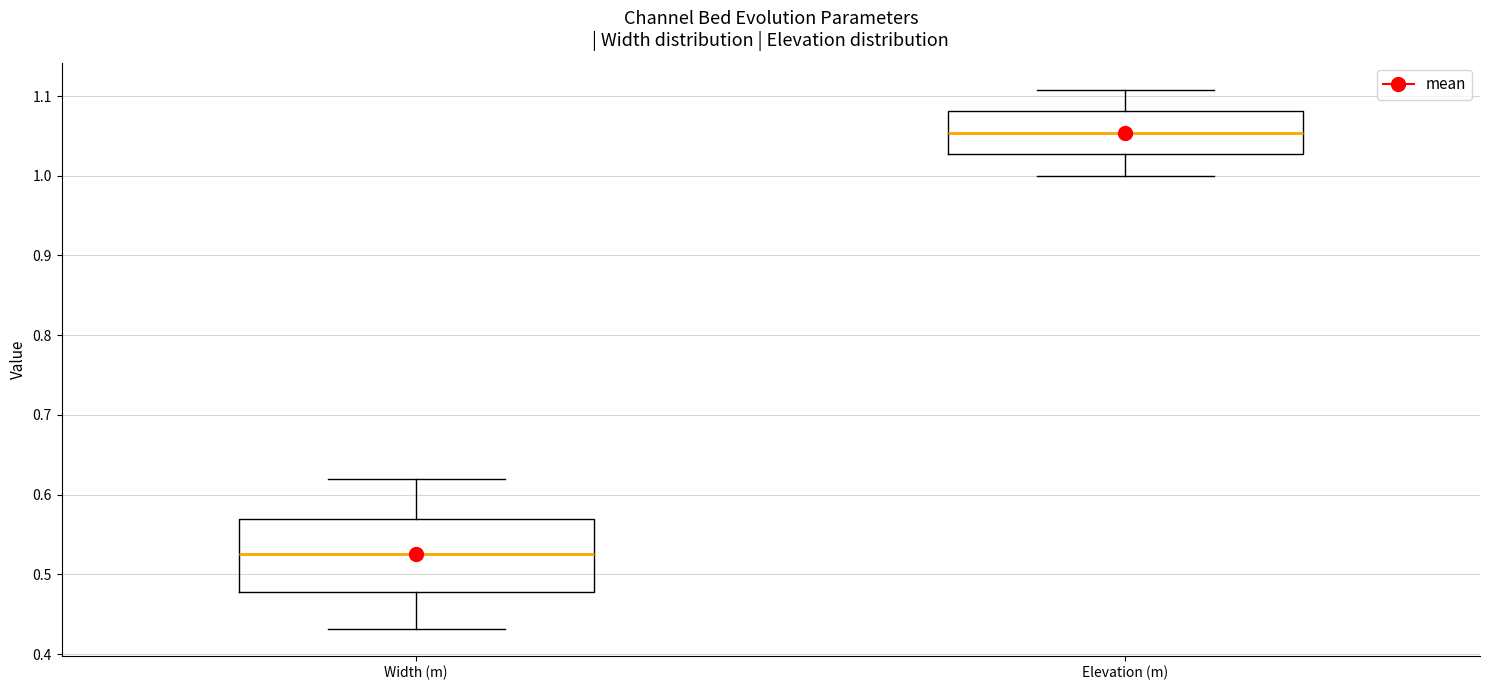

Where does the upper whisker of the box for Width (m) end on the y-axis? The values are not printed on the chart, so give them approximately, as read against the axis.

0.62